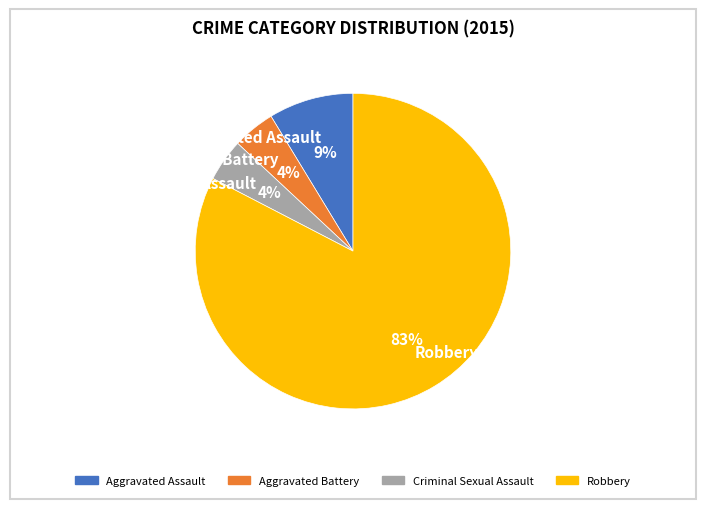

To the nearest percent, what portion does Aggravated Assault represent?

9%